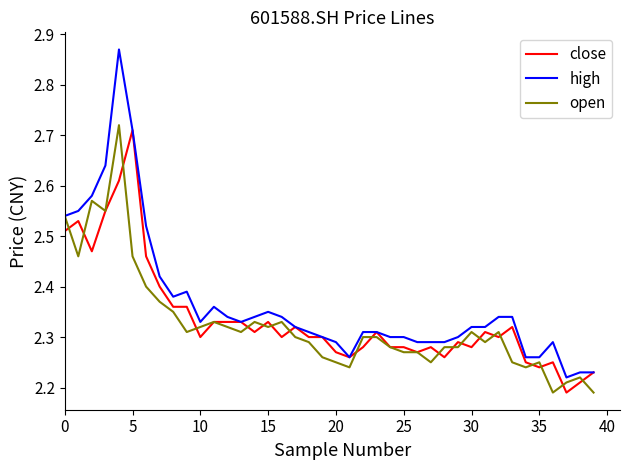

Which series has the largest range (max minus min)?

high